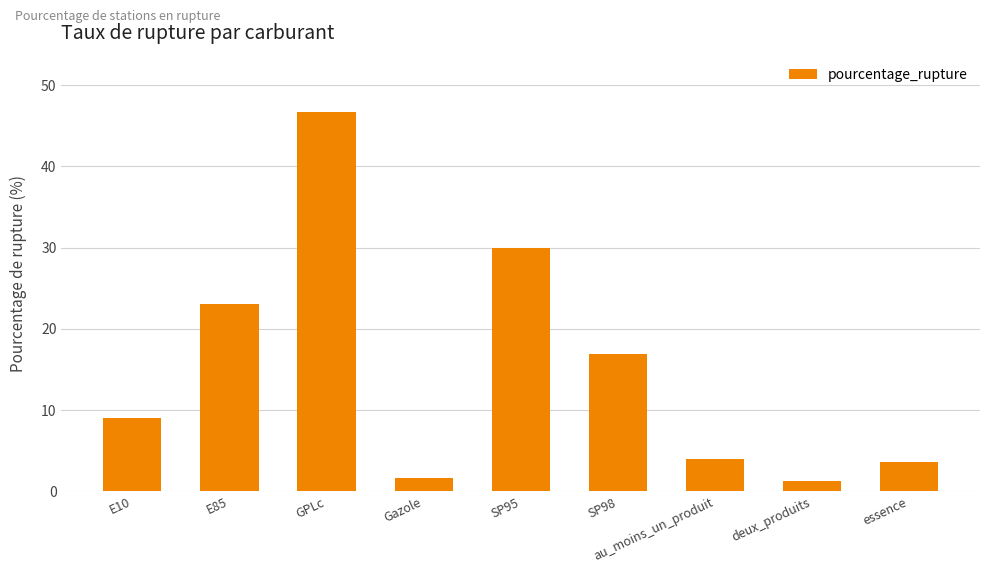

Which has a higher value, deux_produits or E85?

E85